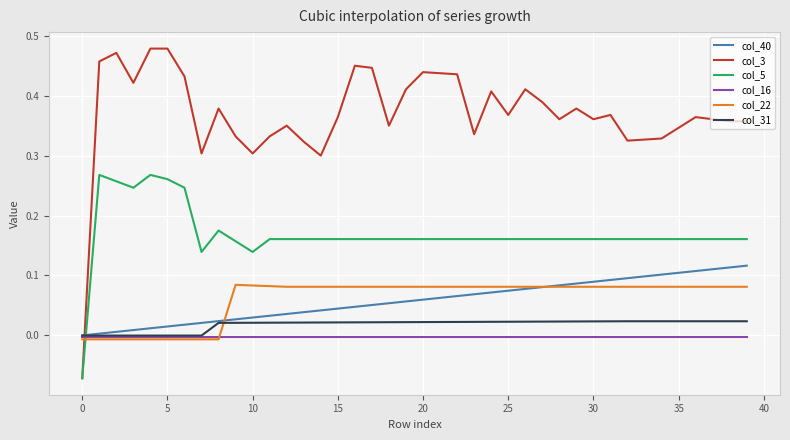

After their last crossing, which series has the higher values: col_3 or col_22?

col_3